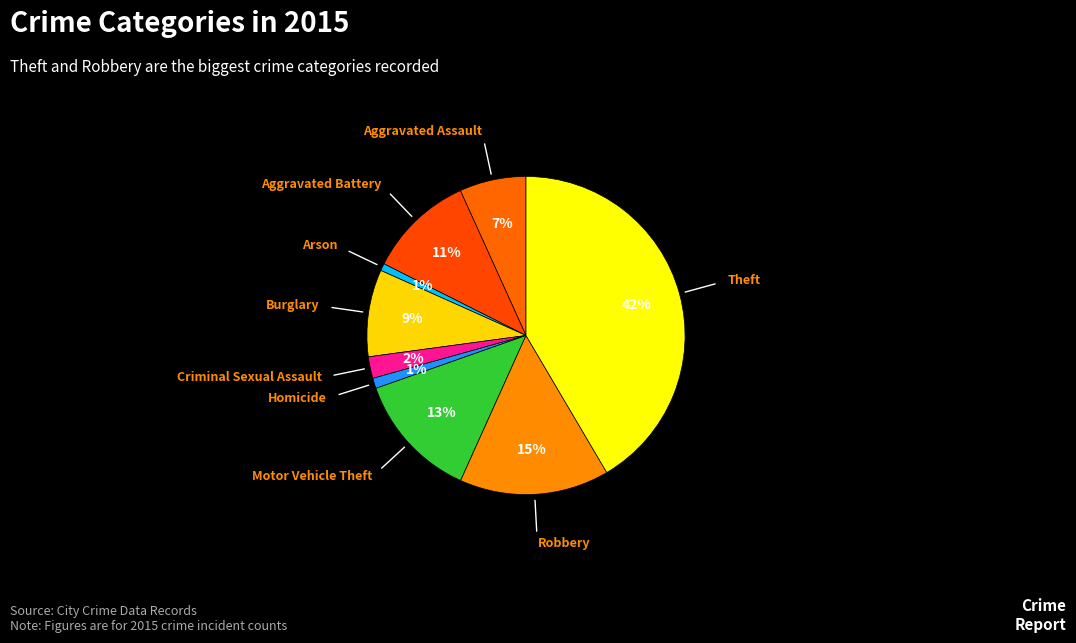

Is there any slice that represents more than half of the pie?

No